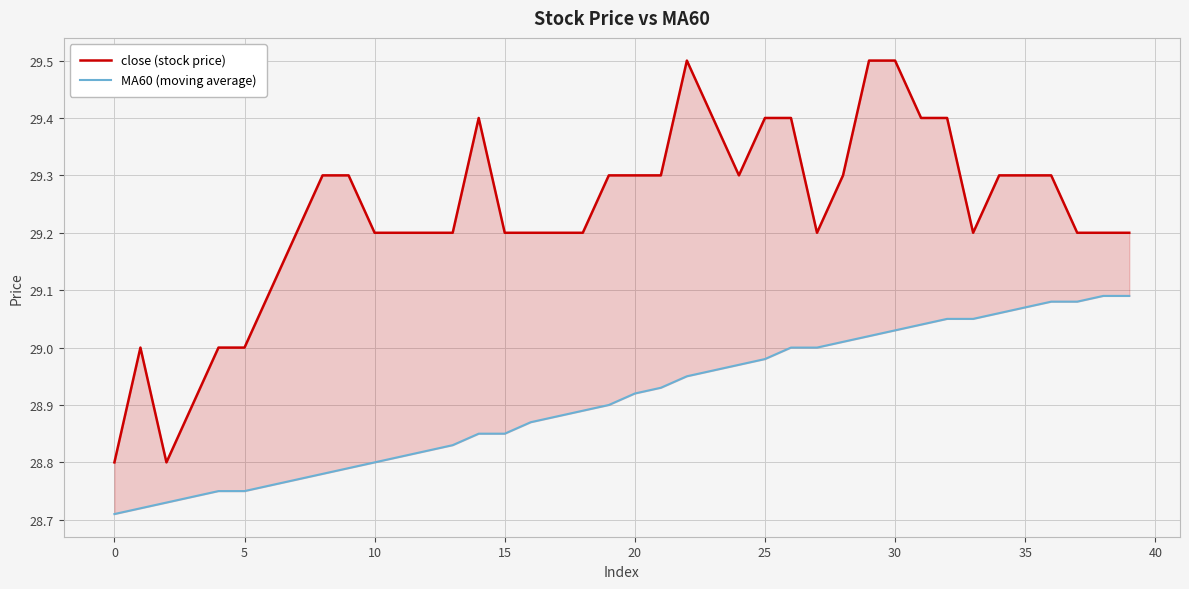

True or false: MA60 (moving average) and close (stock price) intersect in this chart.

False